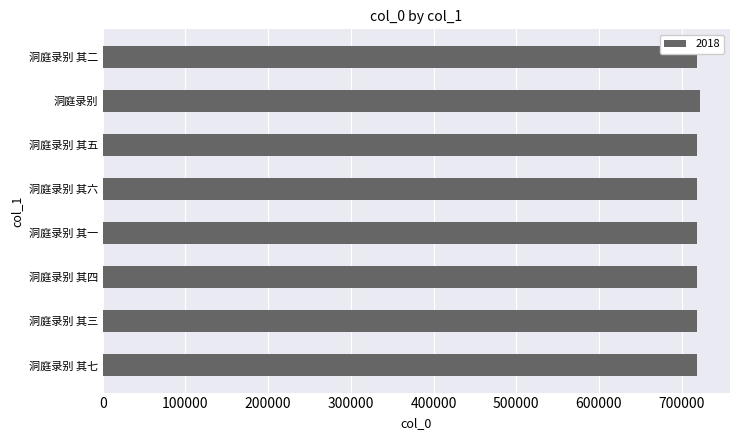

What is the average value?

718832